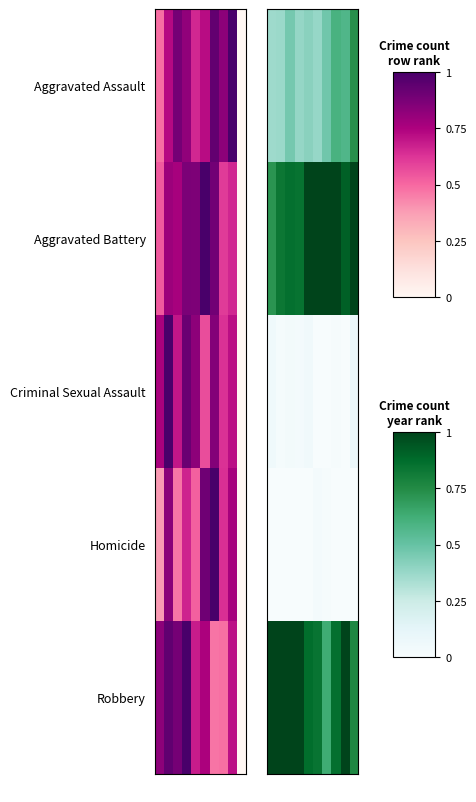

Which has a higher value, 2020 or 2015?

2020